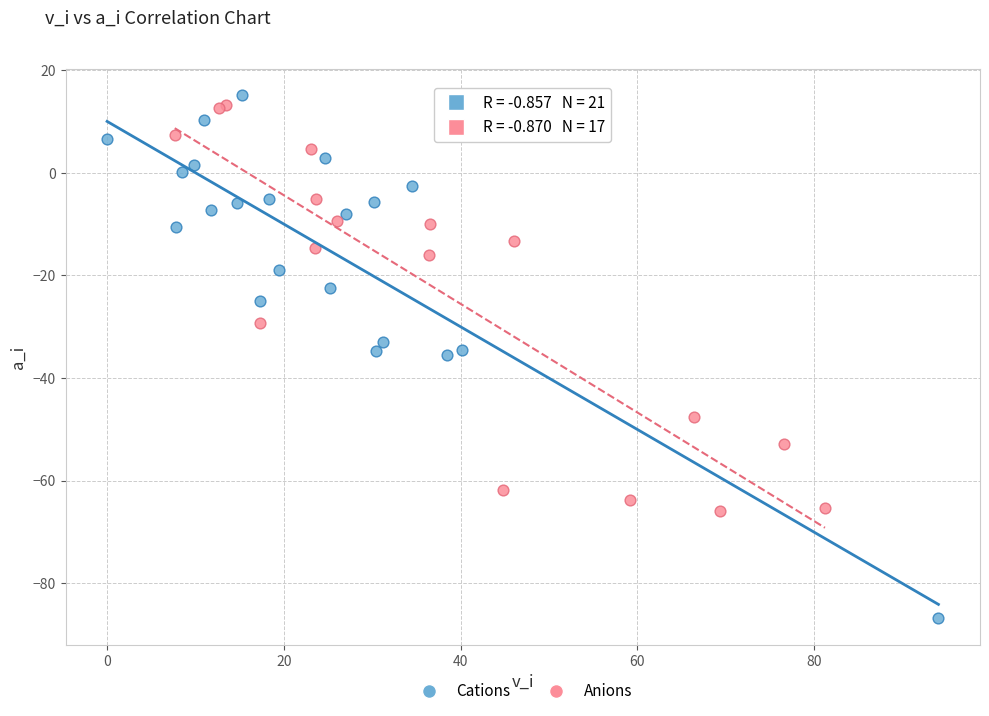

Which series contains the lowest Y value?

Cations